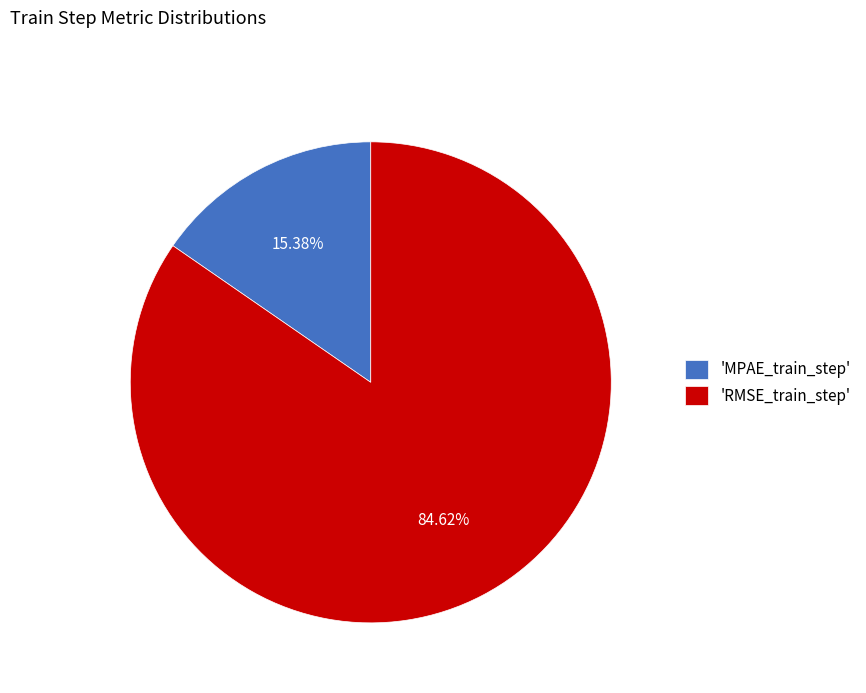

How many segments does this pie chart have?

2